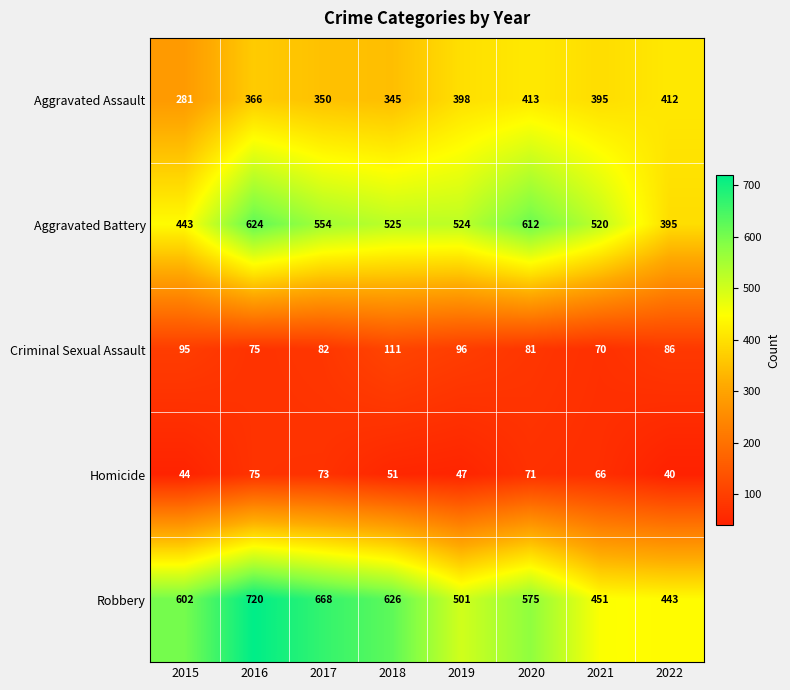

Which series has the widest spread of values?

Robbery